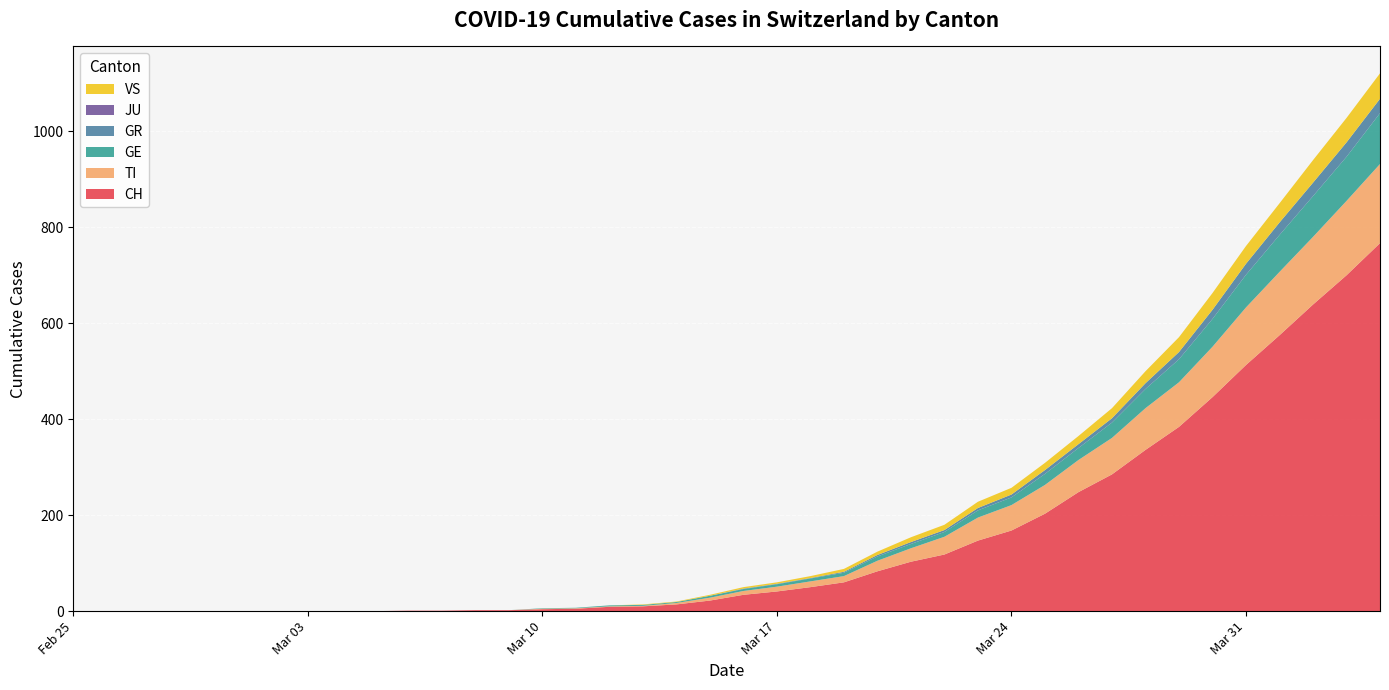

Reading left to right, what are all the values shown in this chart?

CH: 2020-02-25=0	2020-02-26=0	2020-02-27=0	2020-02-28=0	2020-02-29=0	2020-03-01=0	2020-03-02=0	2020-03-03=0	2020-03-04=0	2020-03-05=0	2020-03-06=1	2020-03-07=1	2020-03-08=2	2020-03-09=2	2020-03-10=4	2020-03-11=5	2020-03-12=9	2020-03-13=10	2020-03-14=14	2020-03-15=22	2020-03-16=34	2020-03-17=41	2020-03-18=50	2020-03-19=60	2020-03-20=83	2020-03-21=103	2020-03-22=118	2020-03-23=147	2020-03-24=168	2020-03-25=203	2020-03-26=248	2020-03-27=285	2020-03-28=336	2020-03-29=384	2020-03-30=446	2020-03-31=513	2020-04-01=575	2020-04-02=639	2020-04-03=700	2020-04-04=767
TI: 2020-02-25=0	2020-02-26=0	2020-02-27=0	2020-02-28=0	2020-02-29=0	2020-03-01=0	2020-03-02=0	2020-03-03=0	2020-03-04=0	2020-03-05=0	2020-03-06=0	2020-03-07=0	2020-03-08=0	2020-03-09=0	2020-03-10=1	2020-03-11=1	2020-03-12=1	2020-03-13=1	2020-03-14=3	2020-03-15=6	2020-03-16=8	2020-03-17=10	2020-03-18=12	2020-03-19=13	2020-03-20=22	2020-03-21=28	2020-03-22=37	2020-03-23=48	2020-03-24=53	2020-03-25=60	2020-03-26=67	2020-03-27=76	2020-03-28=87	2020-03-29=93	2020-03-30=105	2020-03-31=120	2020-04-01=132	2020-04-02=141	2020-04-03=155	2020-04-04=165
GE: 2020-02-25=0	2020-02-26=0	2020-02-27=0	2020-02-28=0	2020-02-29=0	2020-03-01=0	2020-03-02=0	2020-03-03=0	2020-03-04=0	2020-03-05=0	2020-03-06=0	2020-03-07=0	2020-03-08=0	2020-03-09=0	2020-03-10=1	2020-03-11=1	2020-03-12=2	2020-03-13=2	2020-03-14=2	2020-03-15=4	2020-03-16=4	2020-03-17=5	2020-03-18=6	2020-03-19=7	2020-03-20=9	2020-03-21=9	2020-03-22=10	2020-03-23=15	2020-03-24=16	2020-03-25=23	2020-03-26=25	2020-03-27=32	2020-03-28=40	2020-03-29=48	2020-03-30=58	2020-03-31=68	2020-04-01=77	2020-04-02=85	2020-04-03=92	2020-04-04=106
GR: 2020-02-25=0	2020-02-26=0	2020-02-27=0	2020-02-28=0	2020-02-29=0	2020-03-01=0	2020-03-02=0	2020-03-03=0	2020-03-04=0	2020-03-05=0	2020-03-06=0	2020-03-07=0	2020-03-08=0	2020-03-09=0	2020-03-10=0	2020-03-11=0	2020-03-12=0	2020-03-13=0	2020-03-14=0	2020-03-15=0	2020-03-16=1	2020-03-17=1	2020-03-18=1	2020-03-19=2	2020-03-20=3	2020-03-21=4	2020-03-22=4	2020-03-23=5	2020-03-24=6	2020-03-25=8	2020-03-26=8	2020-03-27=9	2020-03-28=12	2020-03-29=15	2020-03-30=19	2020-03-31=23	2020-04-01=26	2020-04-02=28	2020-04-03=30	2020-04-04=30
JU: 2020-02-25=0	2020-02-26=0	2020-02-27=0	2020-02-28=0	2020-02-29=0	2020-03-01=0	2020-03-02=0	2020-03-03=0	2020-03-04=0	2020-03-05=0	2020-03-06=0	2020-03-07=0	2020-03-08=0	2020-03-09=0	2020-03-10=0	2020-03-11=0	2020-03-12=0	2020-03-13=0	2020-03-14=0	2020-03-15=0	2020-03-16=0	2020-03-17=0	2020-03-18=0	2020-03-19=0	2020-03-20=0	2020-03-21=0	2020-03-22=0	2020-03-23=0	2020-03-24=0	2020-03-25=0	2020-03-26=0	2020-03-27=0	2020-03-28=0	2020-03-29=0	2020-03-30=0	2020-03-31=0	2020-04-01=0	2020-04-02=0	2020-04-03=0	2020-04-04=0
VS: 2020-02-25=0	2020-02-26=0	2020-02-27=0	2020-02-28=0	2020-02-29=0	2020-03-01=0	2020-03-02=0	2020-03-03=0	2020-03-04=0	2020-03-05=0	2020-03-06=0	2020-03-07=0	2020-03-08=0	2020-03-09=0	2020-03-10=0	2020-03-11=0	2020-03-12=0	2020-03-13=1	2020-03-14=1	2020-03-15=2	2020-03-16=3	2020-03-17=3	2020-03-18=4	2020-03-19=6	2020-03-20=7	2020-03-21=10	2020-03-22=11	2020-03-23=13	2020-03-24=14	2020-03-25=15	2020-03-26=17	2020-03-27=21	2020-03-28=25	2020-03-29=31	2020-03-30=35	2020-03-31=37	2020-04-01=40	2020-04-02=47	2020-04-03=51	2020-04-04=53